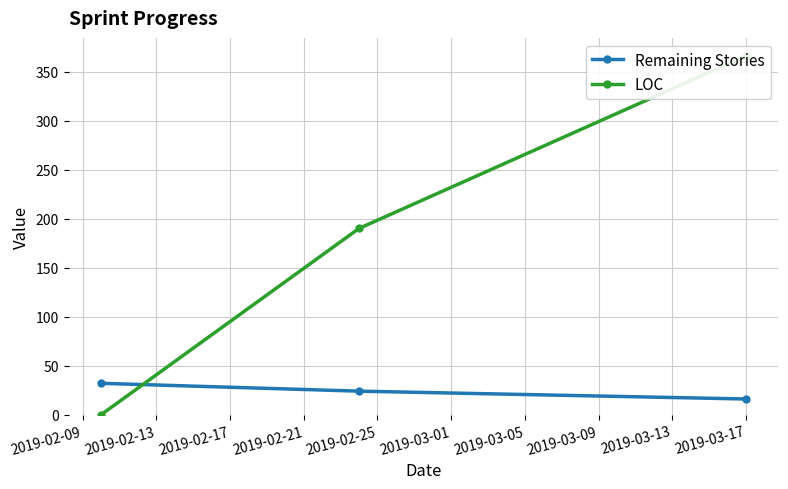

What is the maximum value shown in the chart?

366